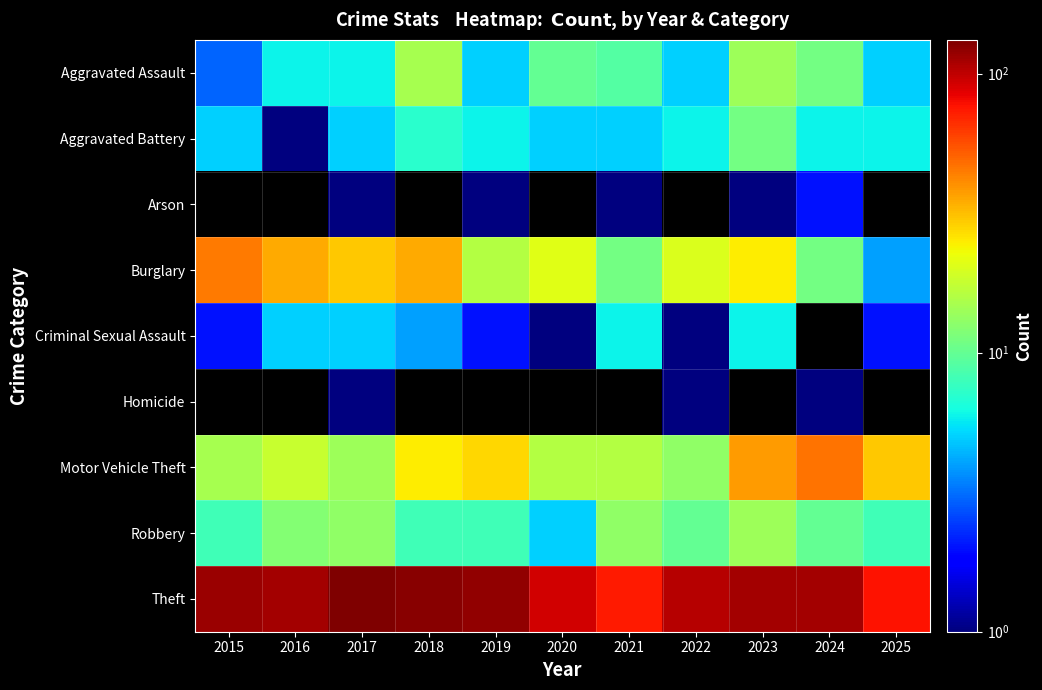

What is the difference between the highest and lowest values at 2019?

122